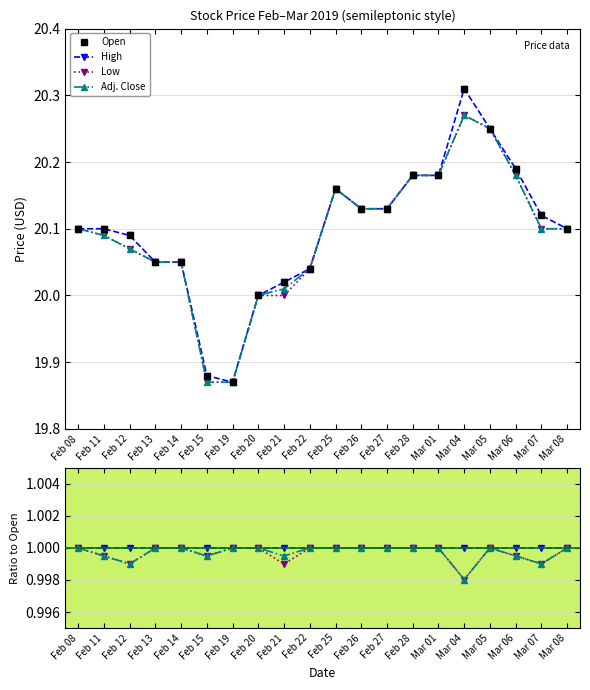

What is the spread (max minus min) of values at Feb 22?

19.0